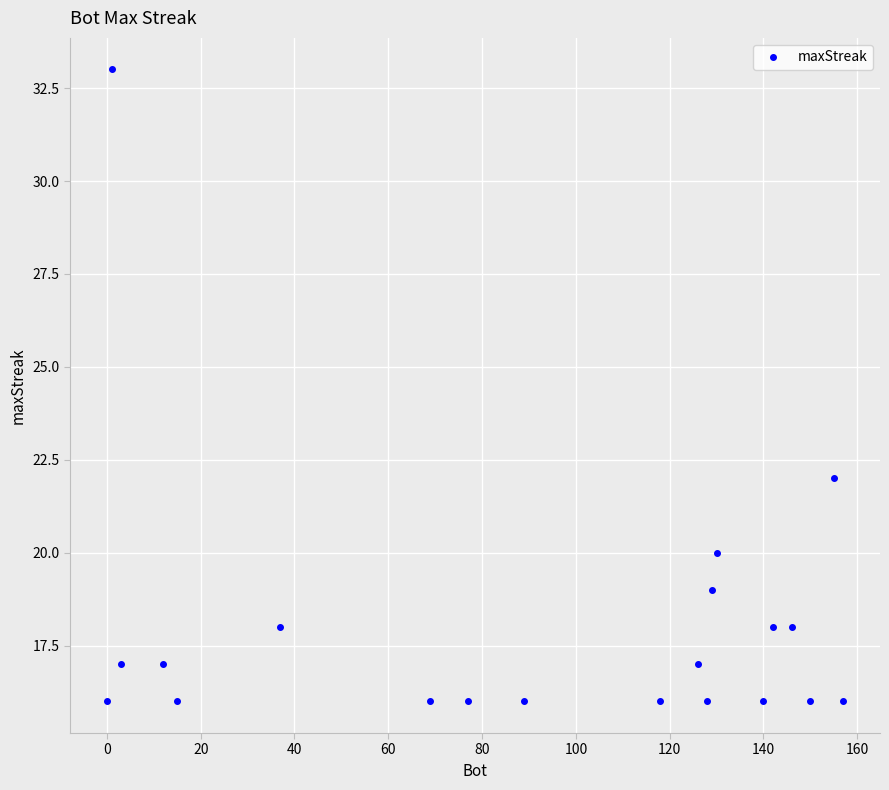

What is the minimum value shown in the chart?

16